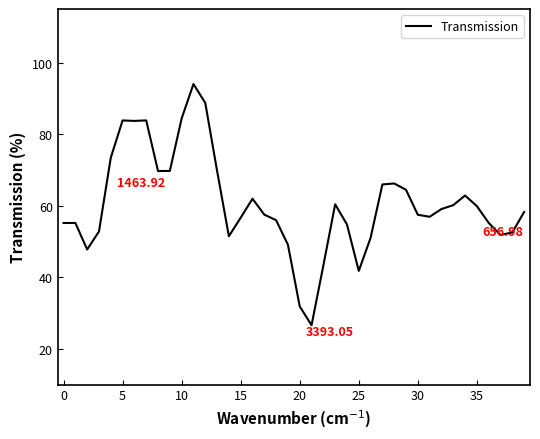

Does the chart have visible grid lines?

No